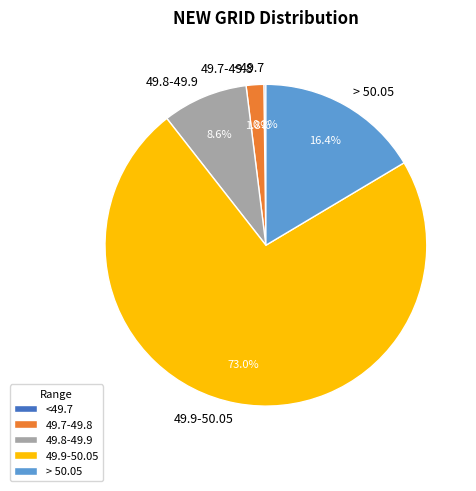

To the nearest percent, what is the average slice percentage?

20%